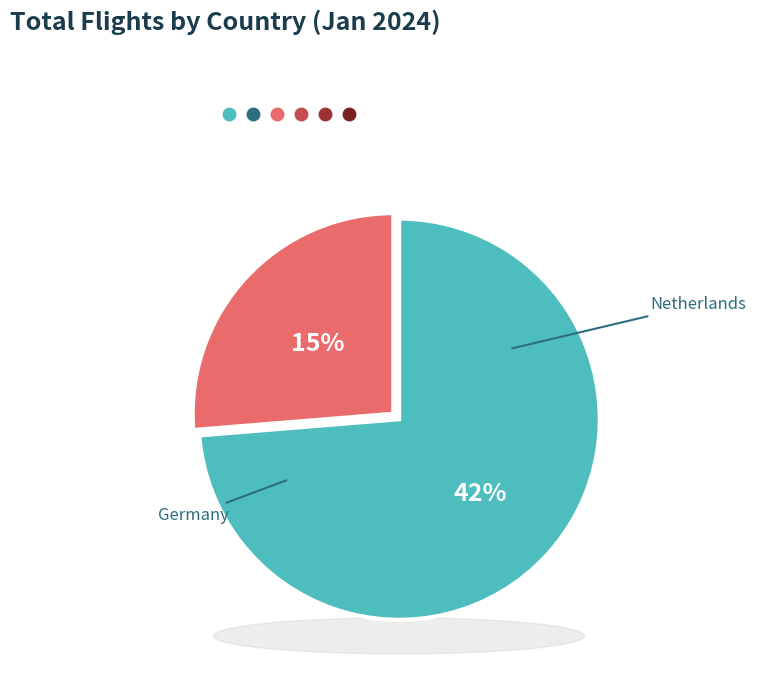

Is there a majority slice in this chart?

No